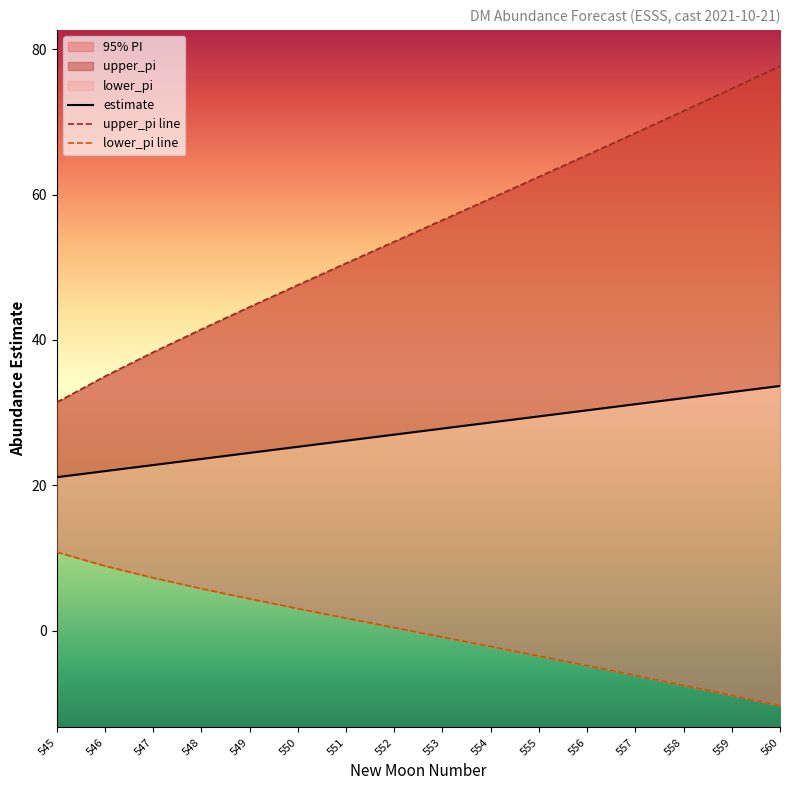

Reading left to right, list all the values displayed in this chart.

estimate: 545=21.1	546=22.0	547=22.8	548=23.6	549=24.5	550=25.3	551=26.1	552=27.0	553=27.8	554=28.7	555=29.5	556=30.3	557=31.2	558=32.0	559=32.8	560=33.7
upper_pi line: 545=31.4	546=35.0	547=38.3	548=41.5	549=44.5	550=47.6	551=50.5	552=53.5	553=56.5	554=59.5	555=62.4	556=65.4	557=68.5	558=71.5	559=74.6	560=77.6
lower_pi line: 545=10.8	546=8.9	547=7.3	548=5.8	549=4.4	550=3.1	551=1.7	552=0.4	553=-0.9	554=-2.2	555=-3.5	556=-4.8	557=-6.1	558=-7.5	559=-8.9	560=-10.3